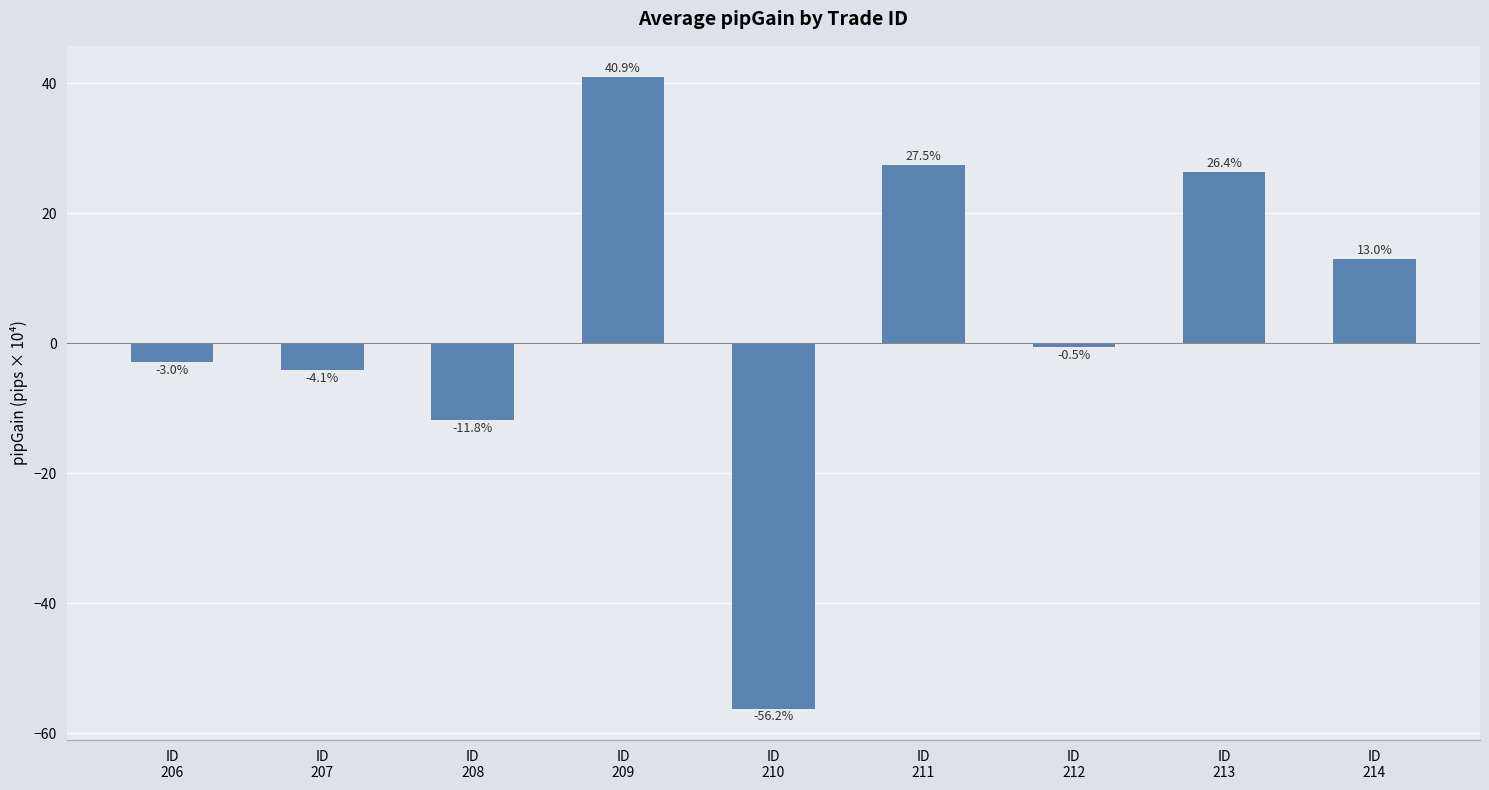

What is the value of the 3rd bar from the left?

-11.8